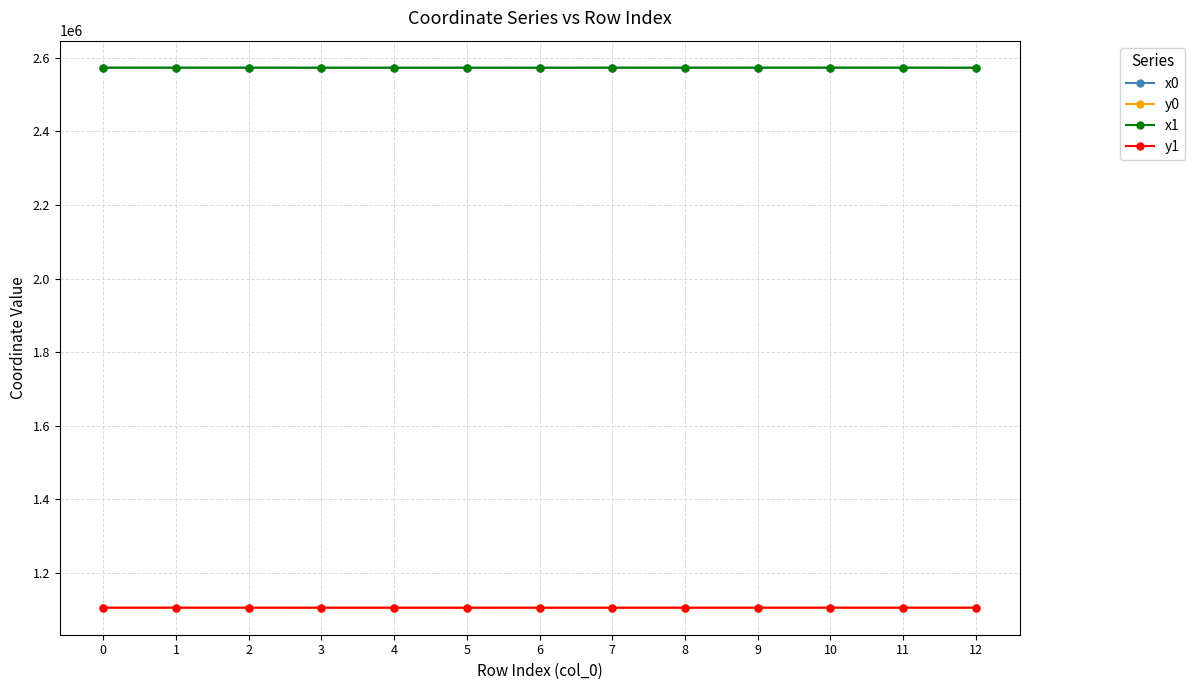

What is the difference between the highest and lowest values at 10?

1467281.3